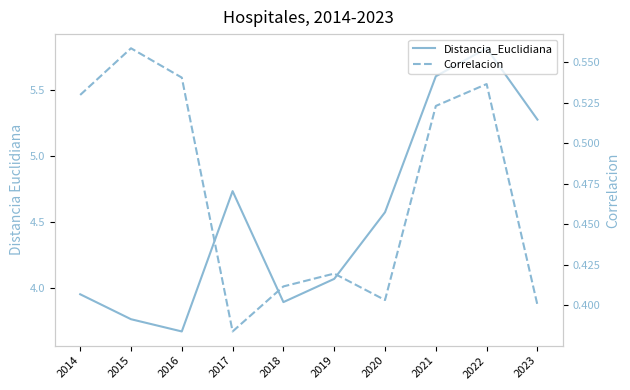

How many values in the Distancia_Euclidiana series exceed 4?

6